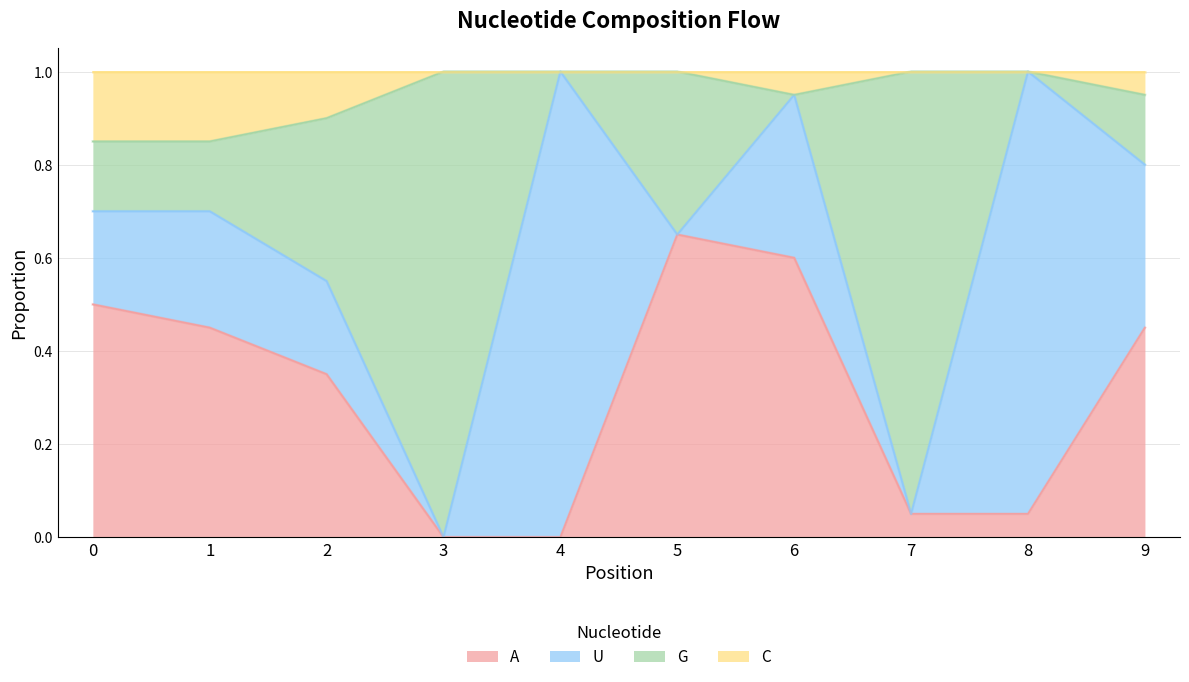

What is the total value across all series at 2?

1.0